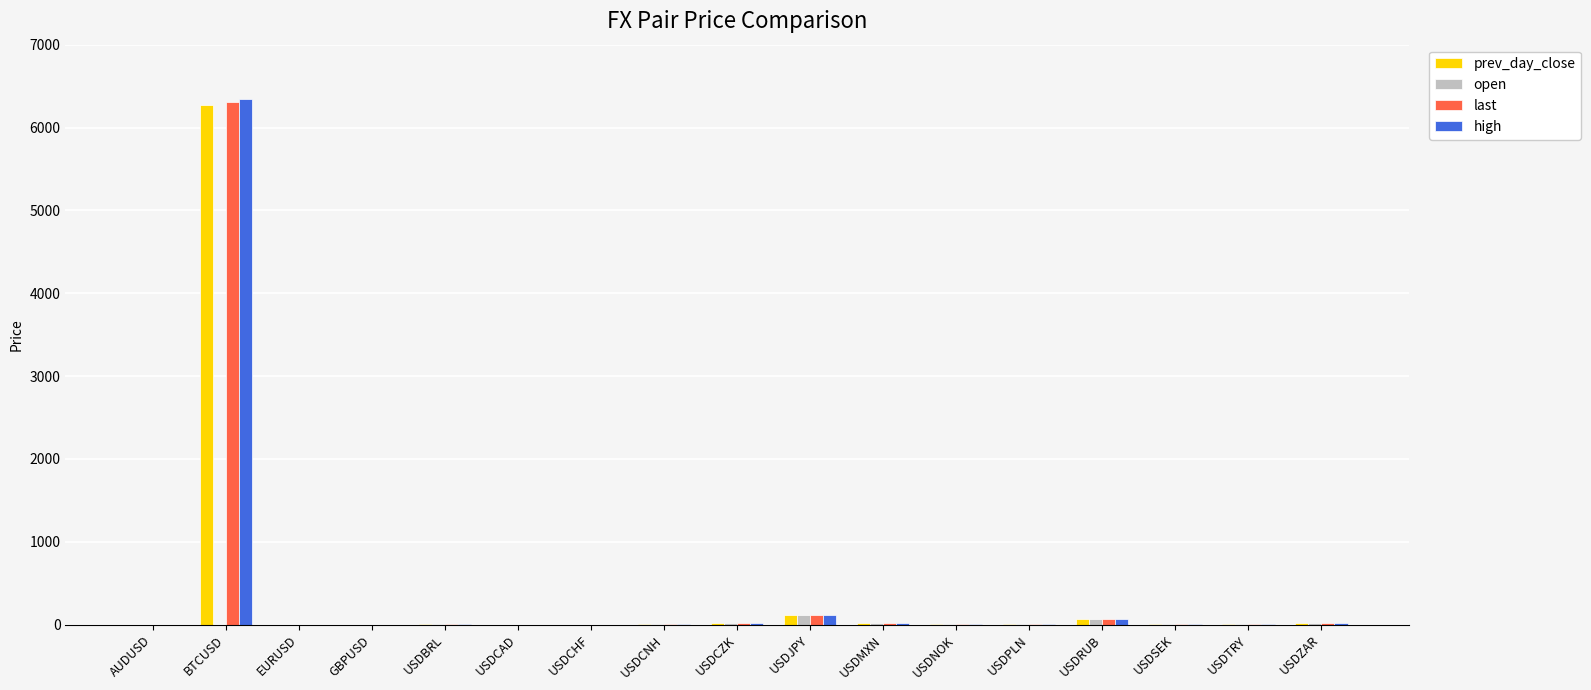

What value does the high series have at USDJPY?

111.6